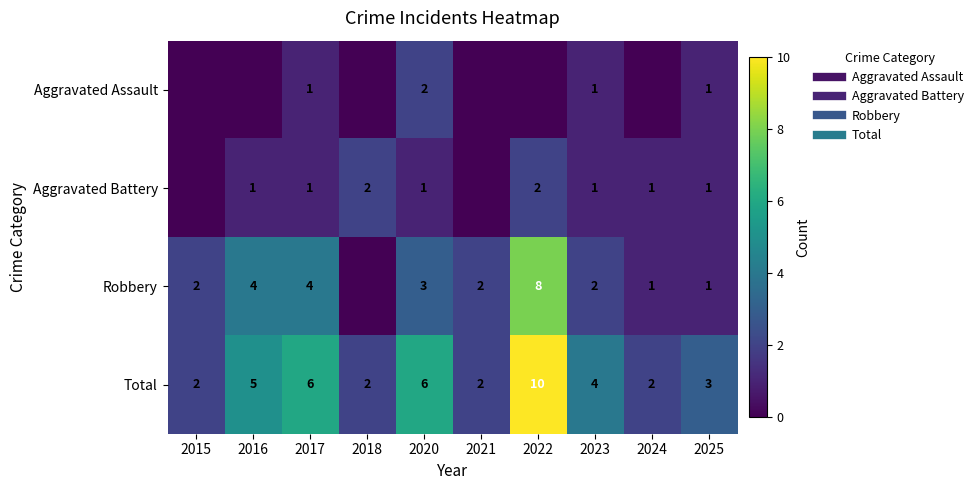

Between 2021 and 2022, which series saw the biggest shift?

Total